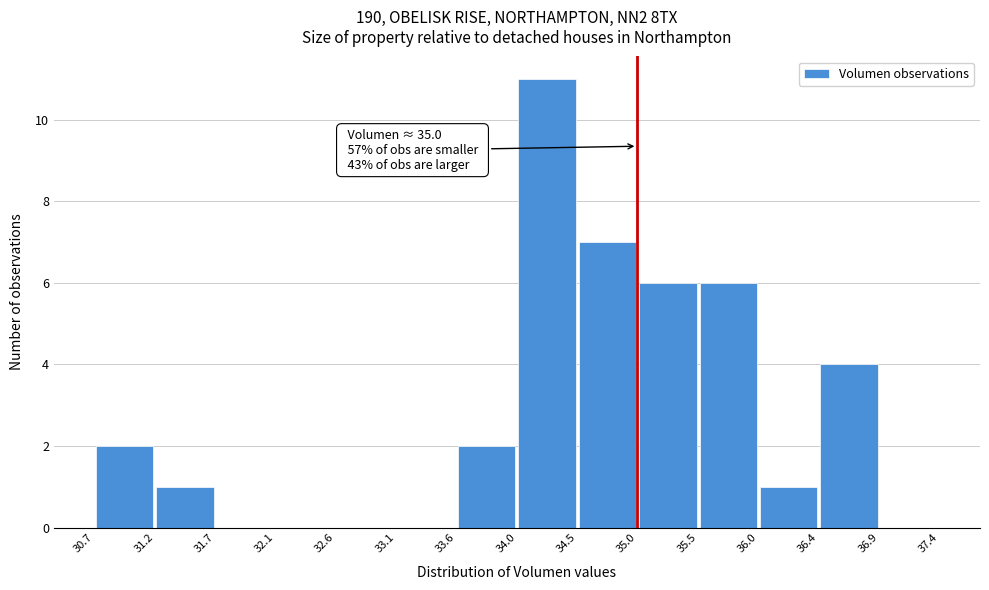

Which range on the x-axis has the tallest bar?

34.0 to 34.5